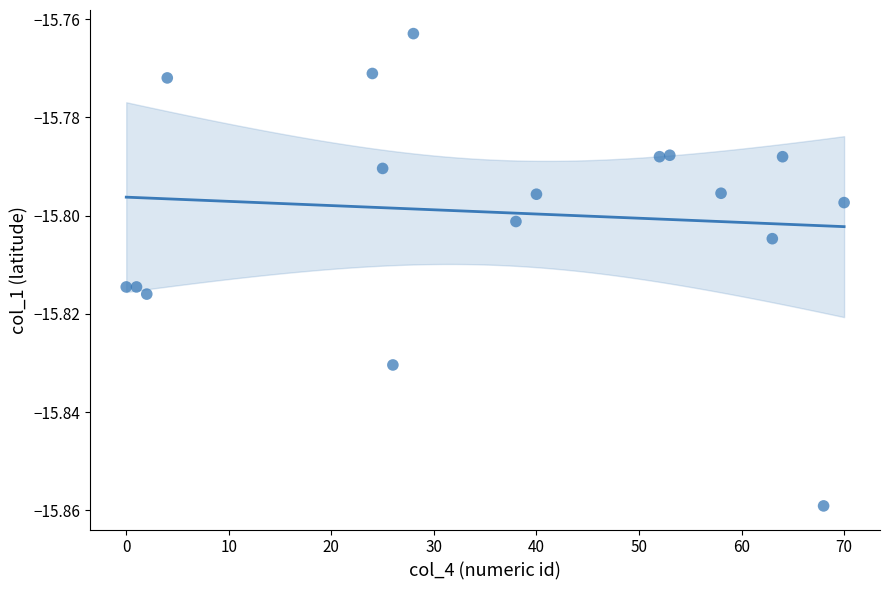

What is the range of X values (max minus min)?

70.0